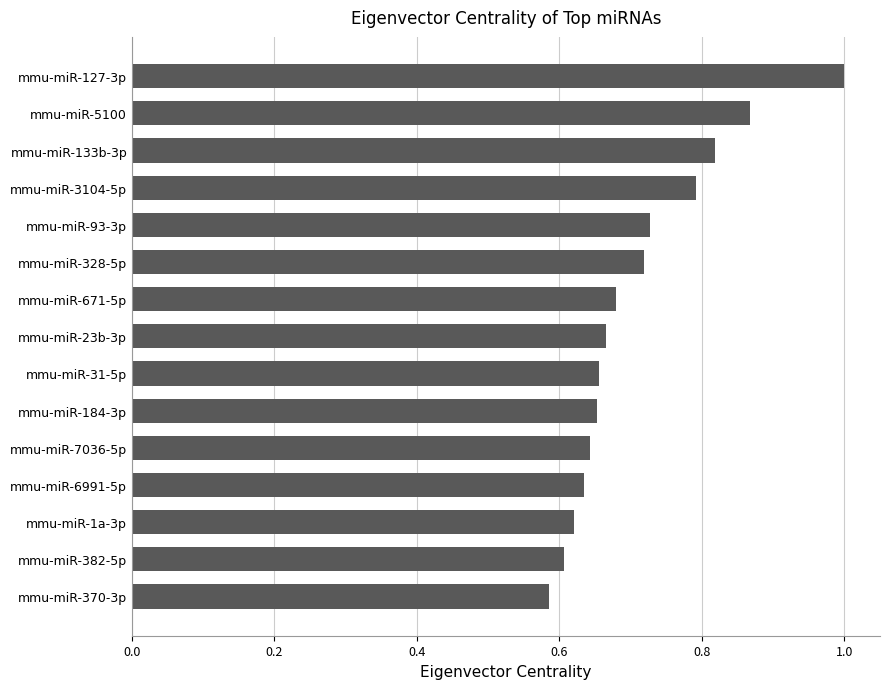

What is the difference between the maximum and minimum values?

0.4